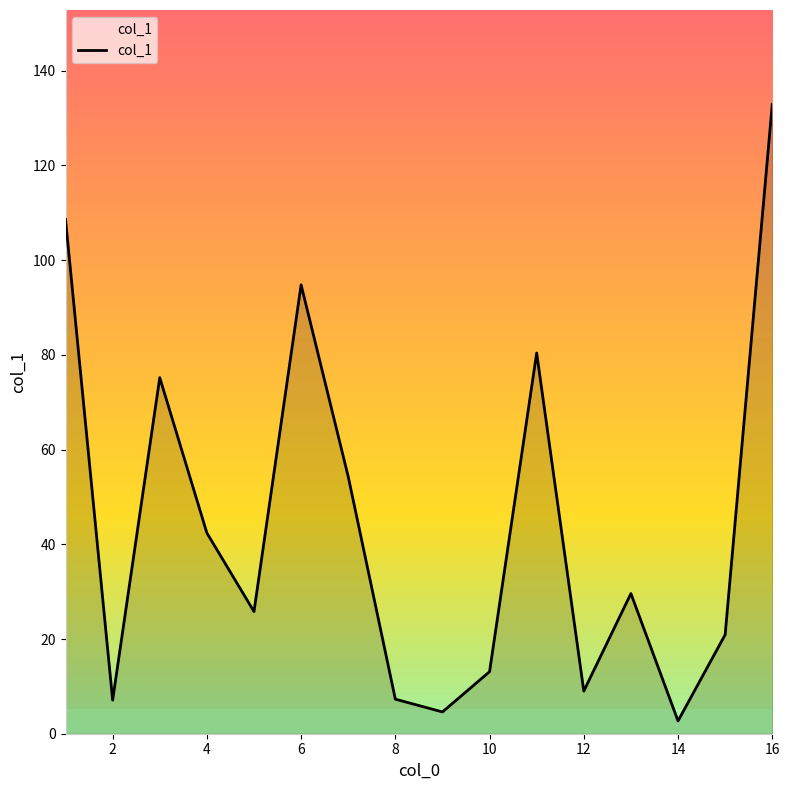

What is the difference between the maximum and minimum values?

130.2